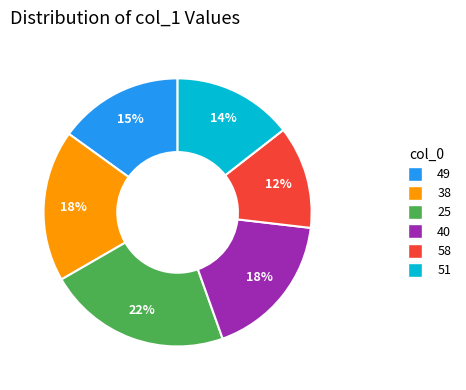

To the nearest percent, what is the difference between the largest and smallest slice percentages?

10%